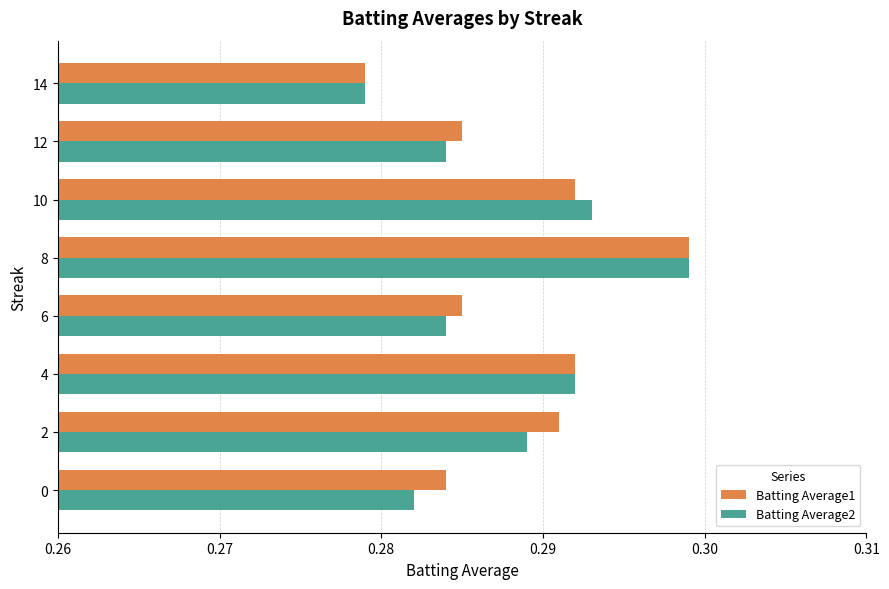

At 2, list the series in order from largest to smallest.

Batting Average1, Batting Average2